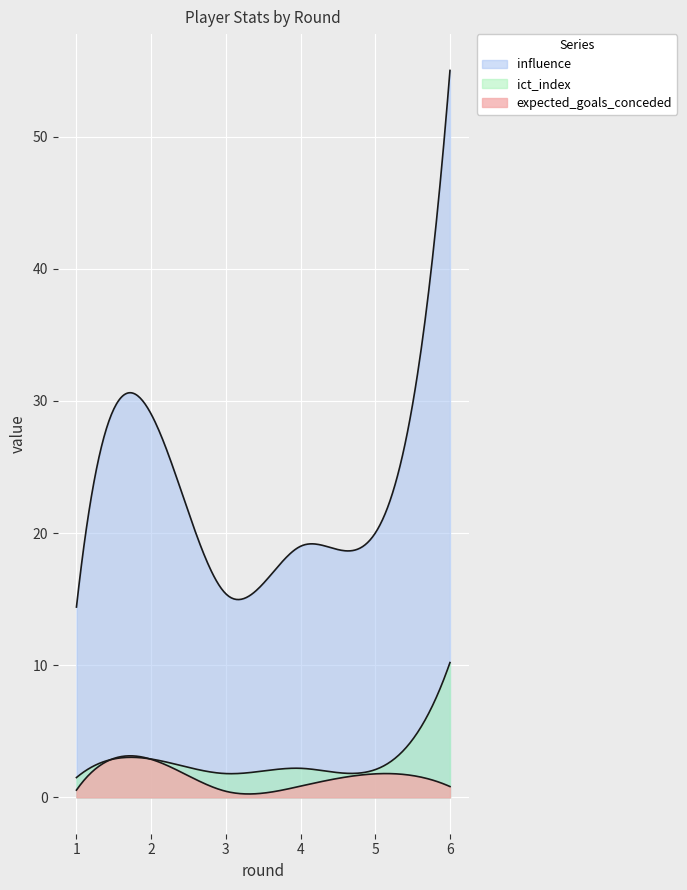

The value of ict_index at 6 is 6.4. True or false?

False